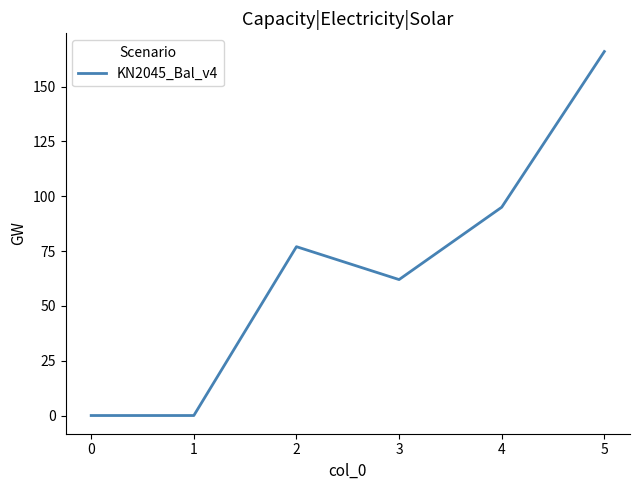

What is the difference between the second highest and second lowest values?

95